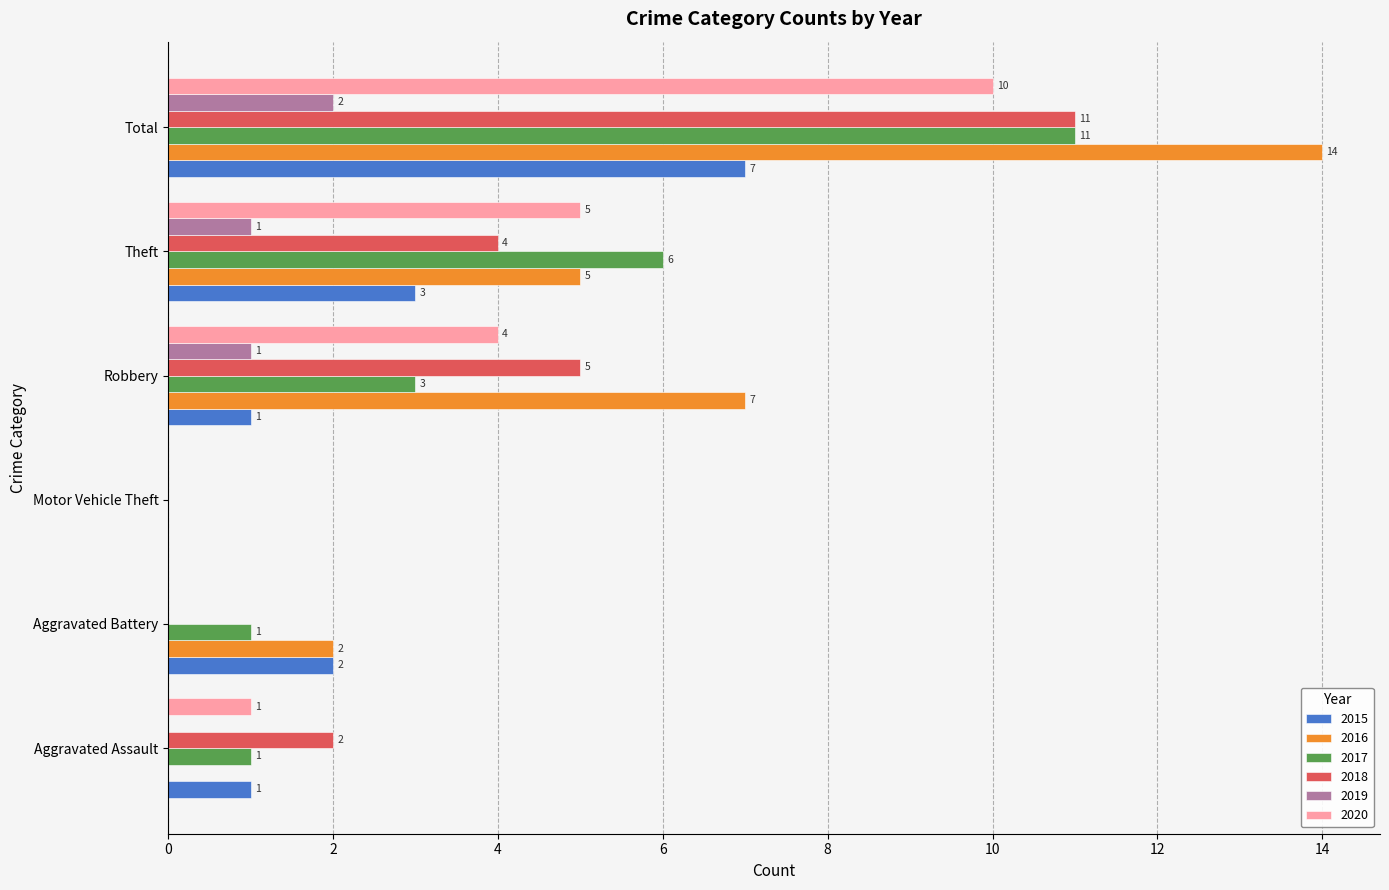

What is the maximum value shown in the chart?

14